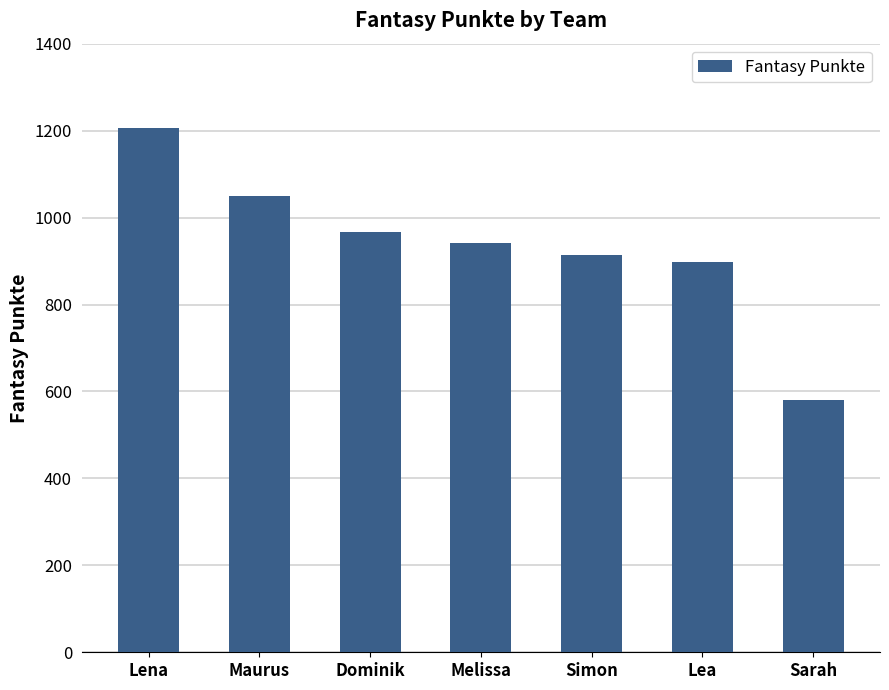

How many data points are less than 941?

3